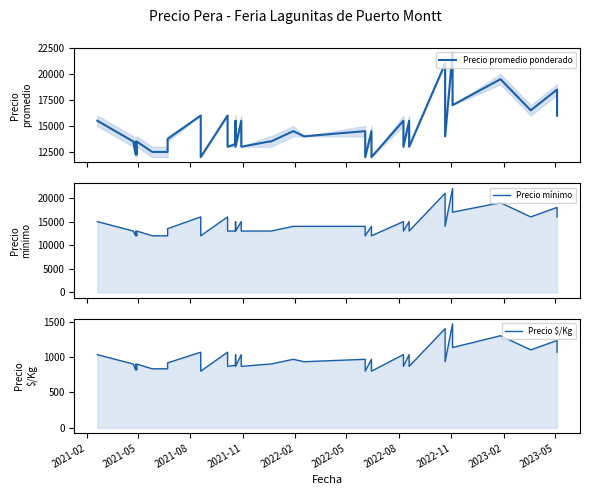

True or false: Precio $/Kg and Precio mínimo cross at least once.

False